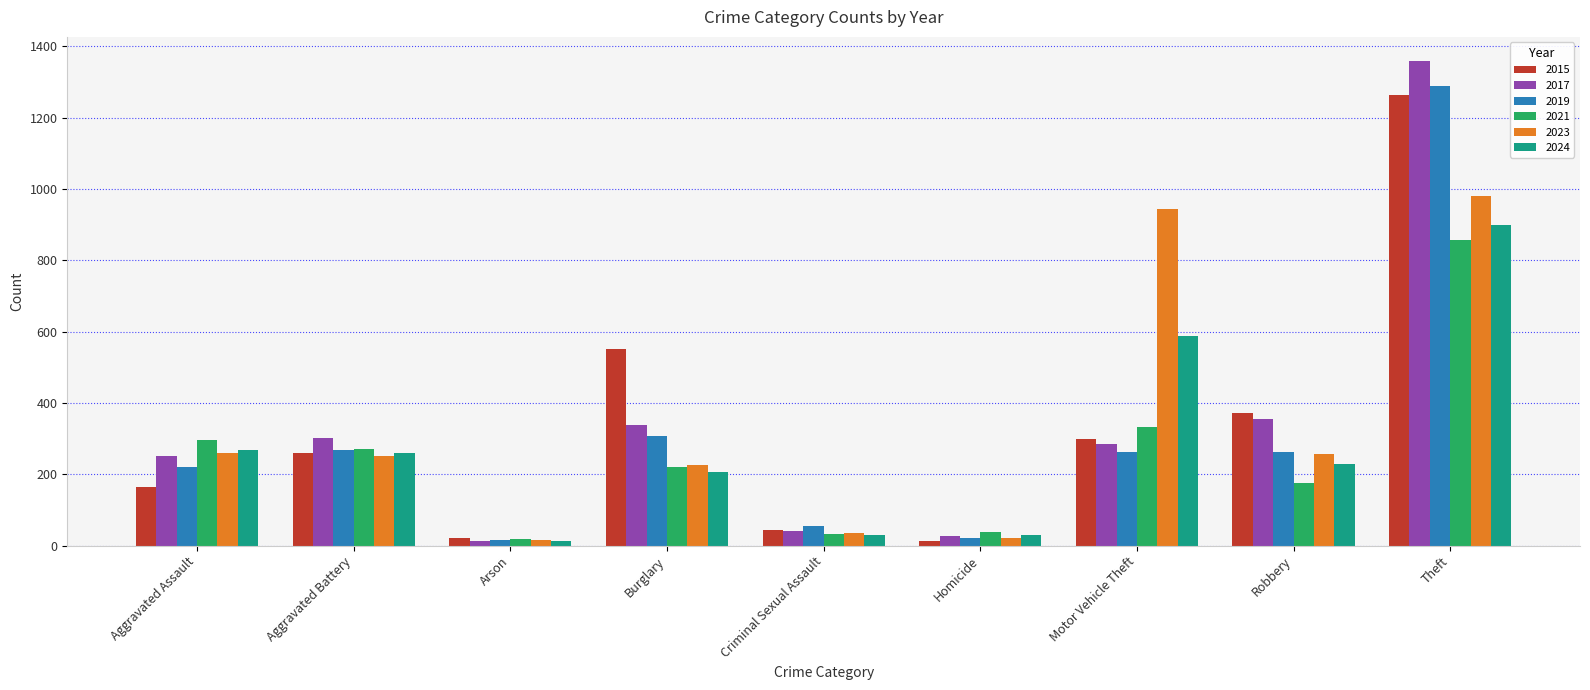

How many categories are shown in the chart?

9